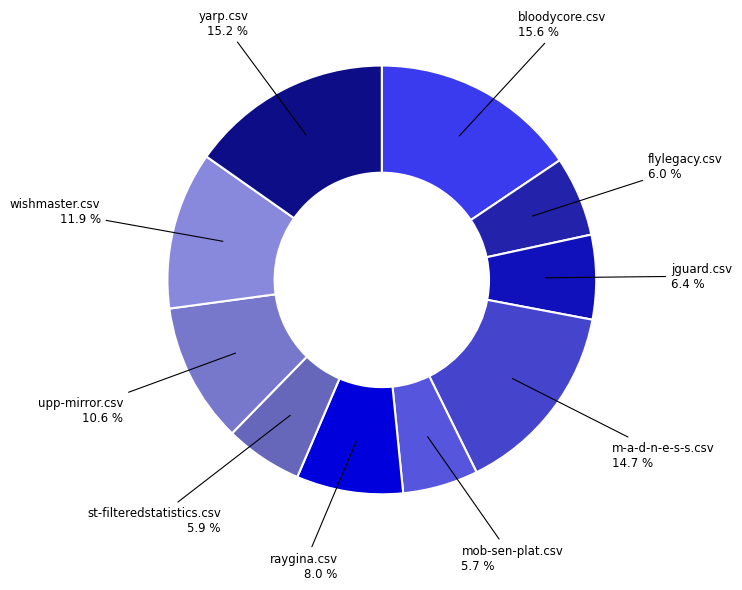

Count the number of slices in the pie.

10